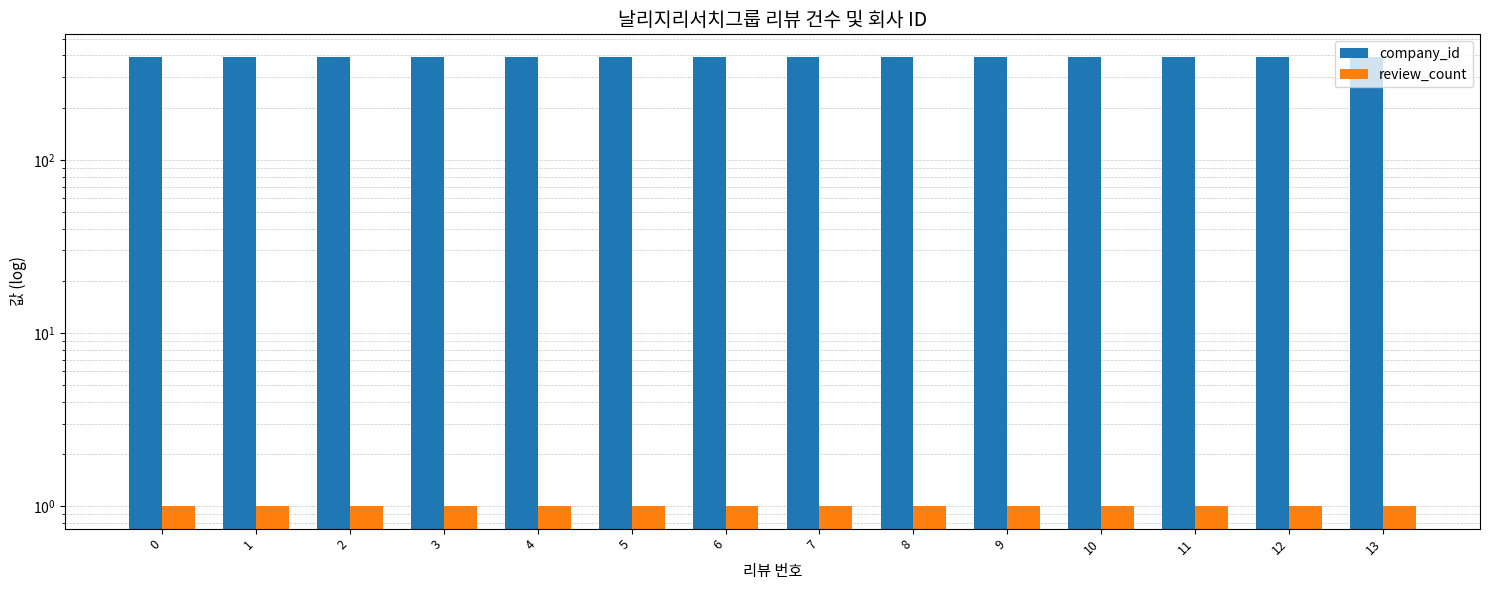

The review_count series shows 1 at 12. True or false?

True